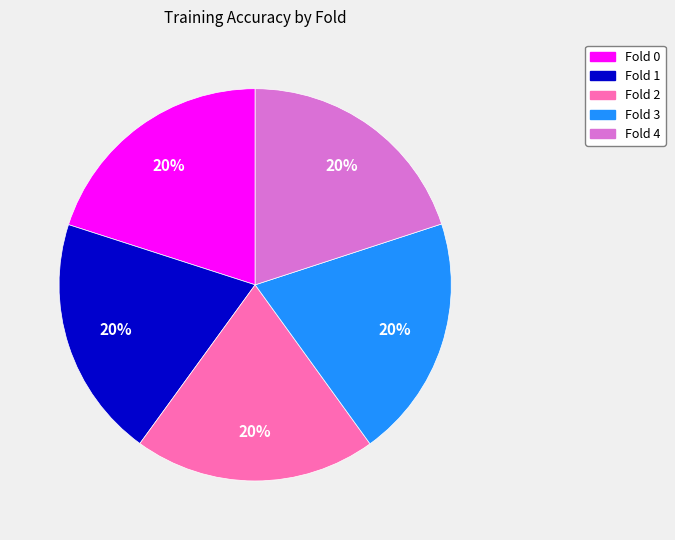

Is the sum of Fold 4 and Fold 3 greater than half?

No